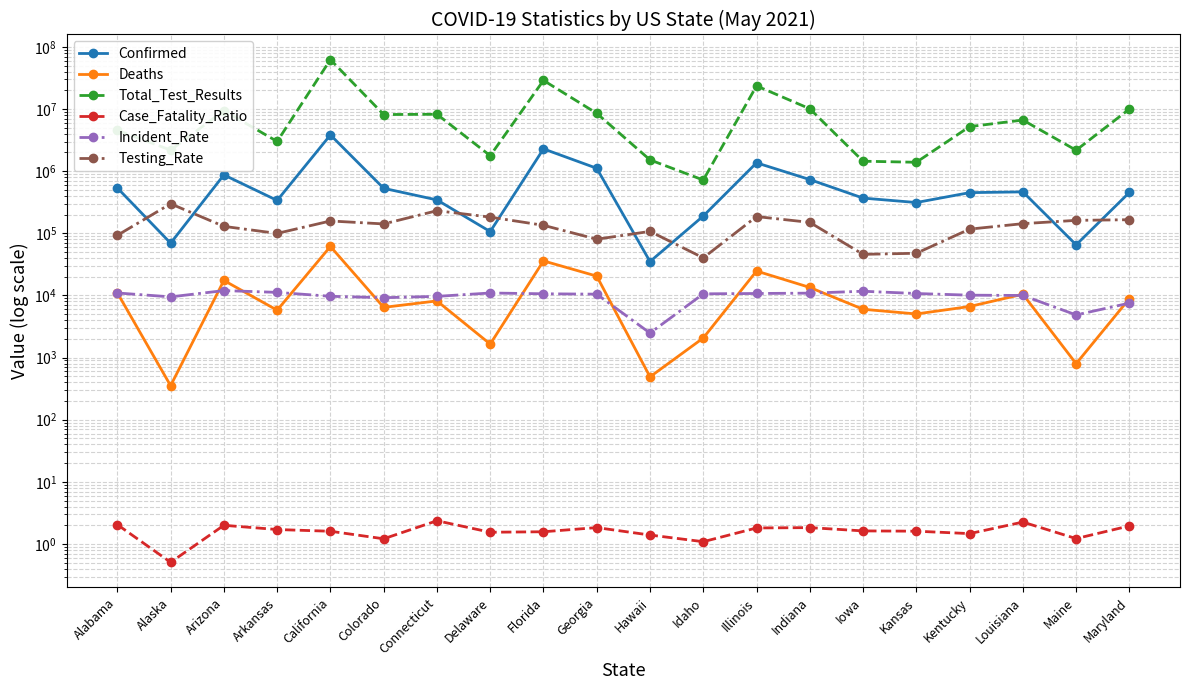

What is the value of the Confirmed point at the 20th from the left?

455257.0